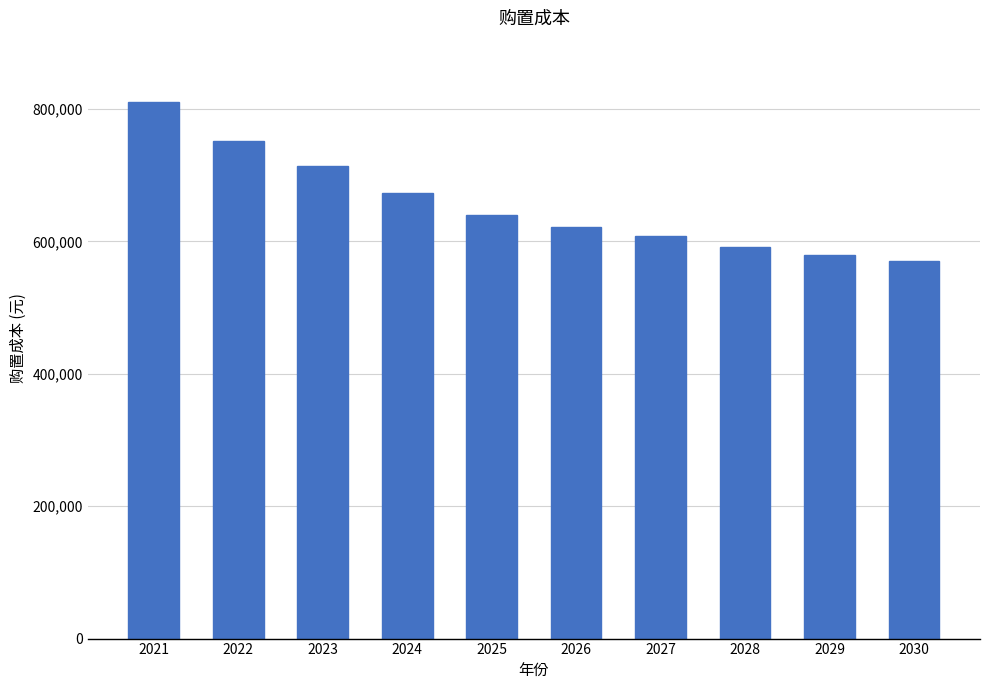

Which has a higher value, 2028 or 2024?

2024